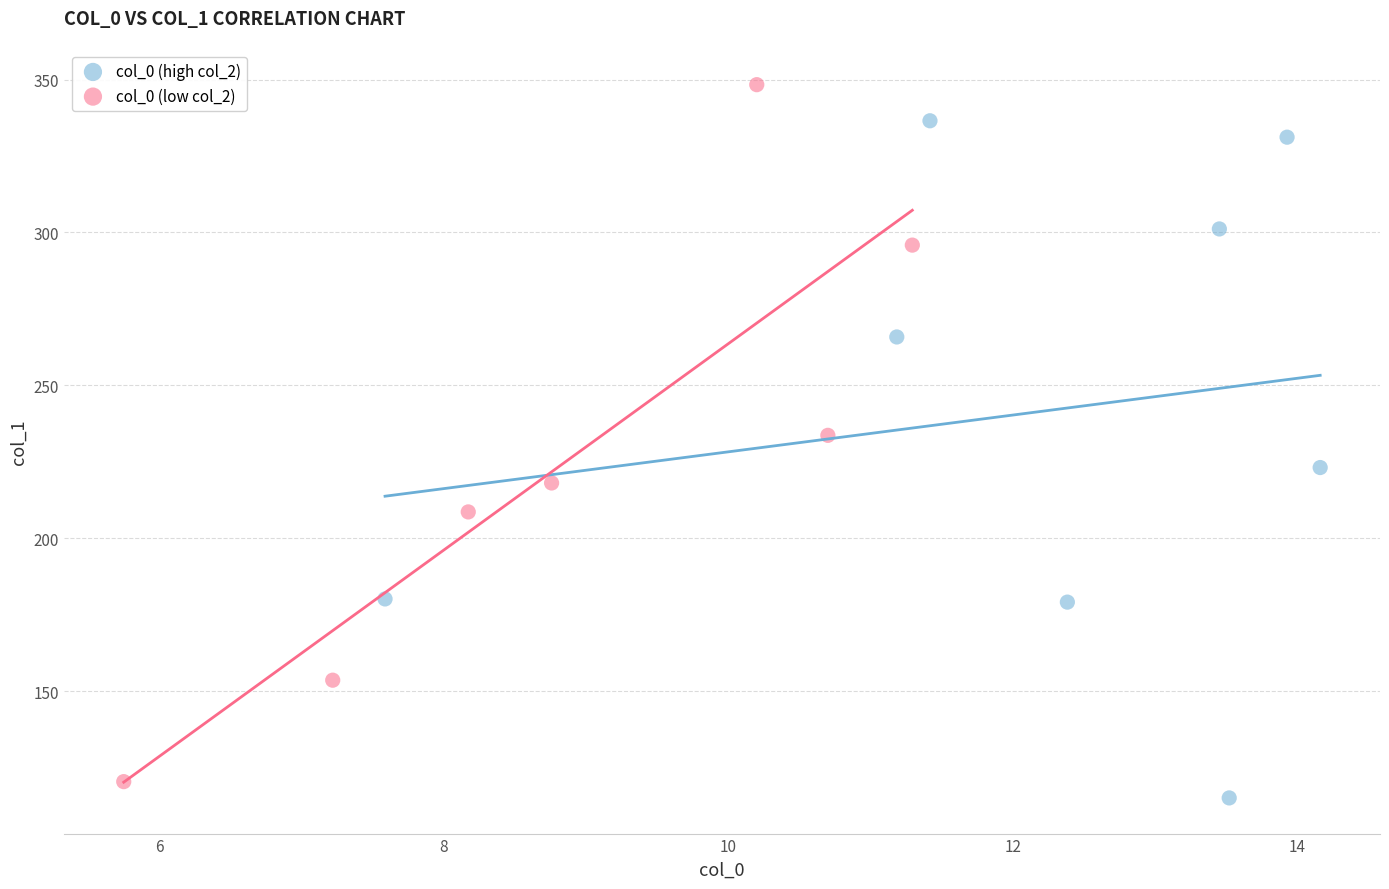

Which series reaches the maximum Y coordinate?

col_0 (low col_2)